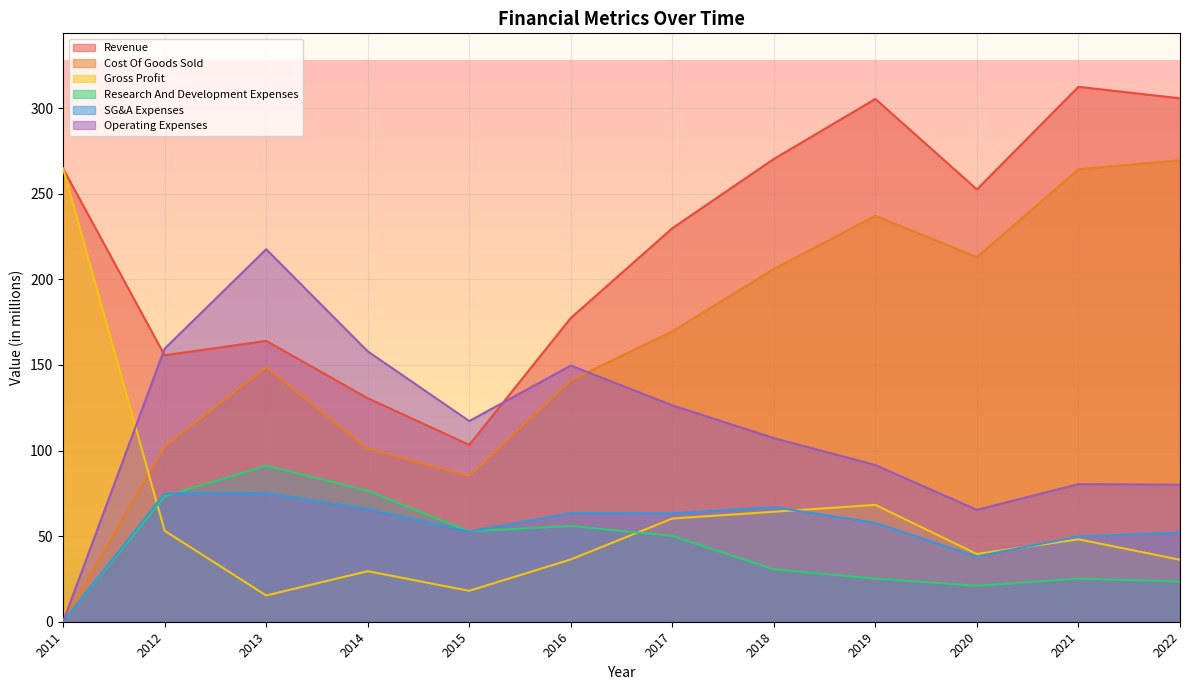

Which series has the widest spread of values?

Cost Of Goods Sold